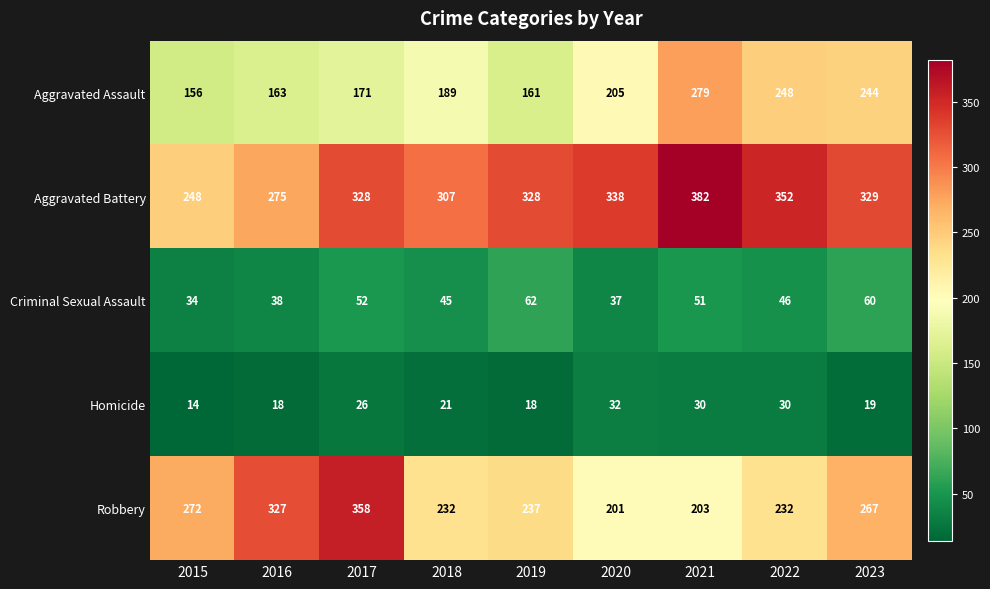

Which series has the largest total across all categories?

Aggravated Battery